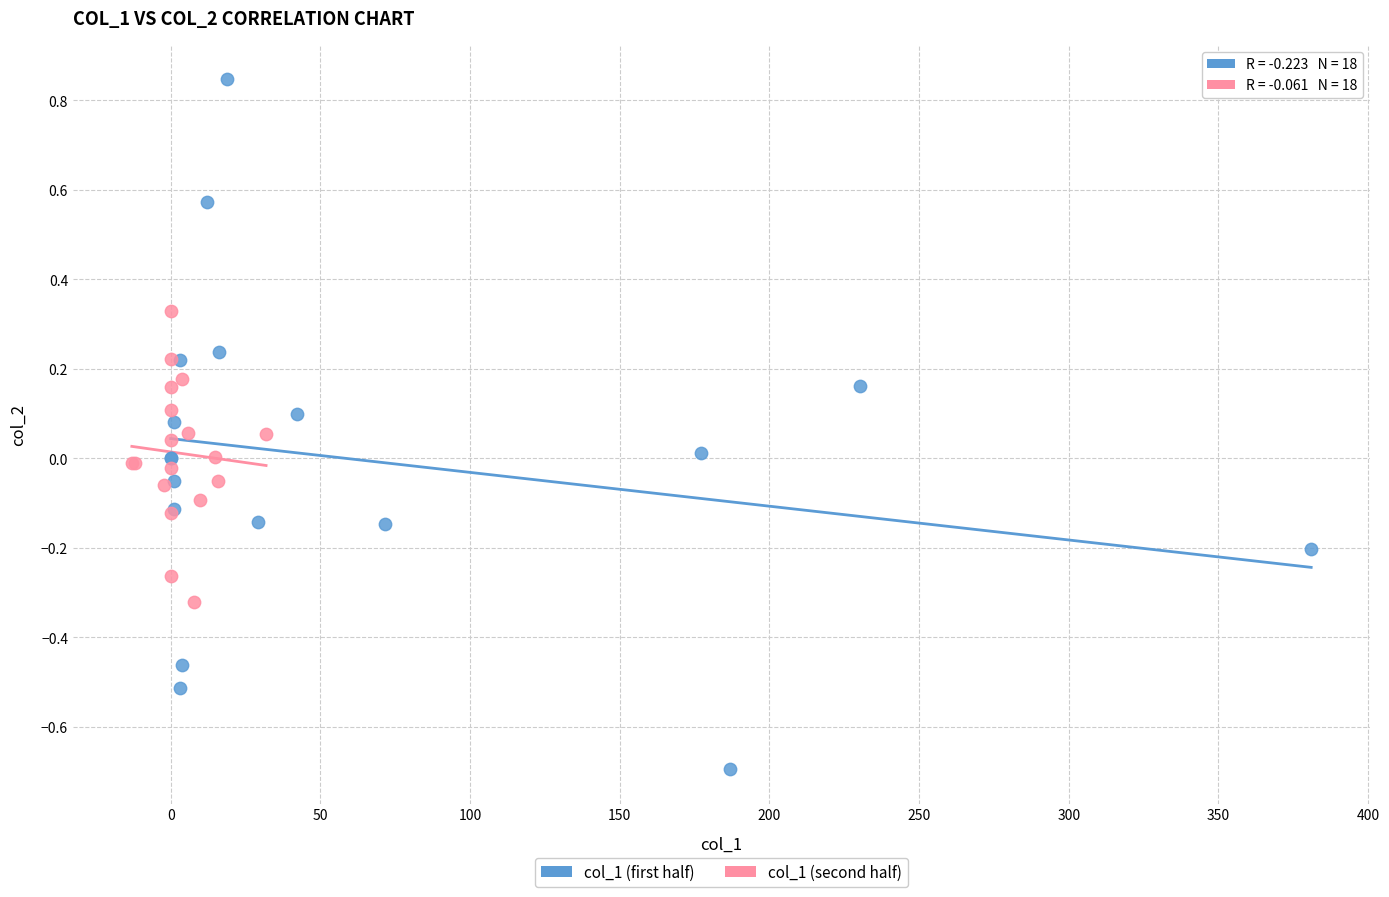

Which series has the largest Y range (max minus min)?

col_1 (first half)